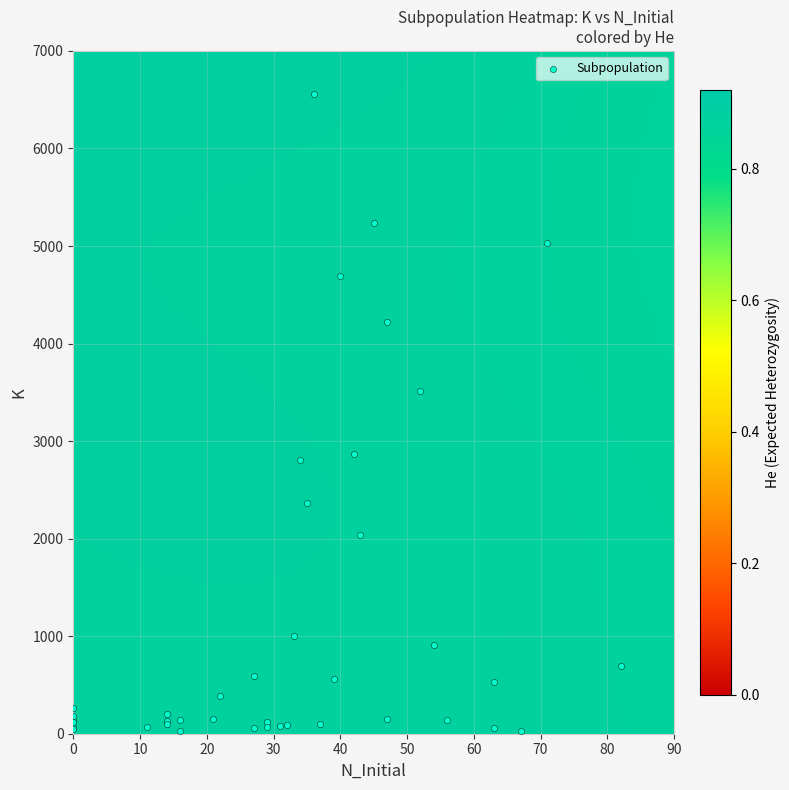

What Y value in the scatter plot is closest to 3293?

3510